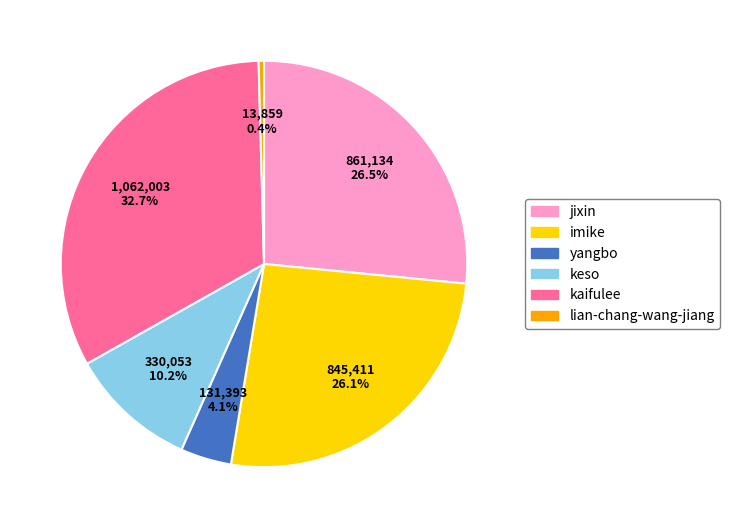

Combined, what portion of the pie is lian-chang-wang-jiang and yangbo?

4.5%